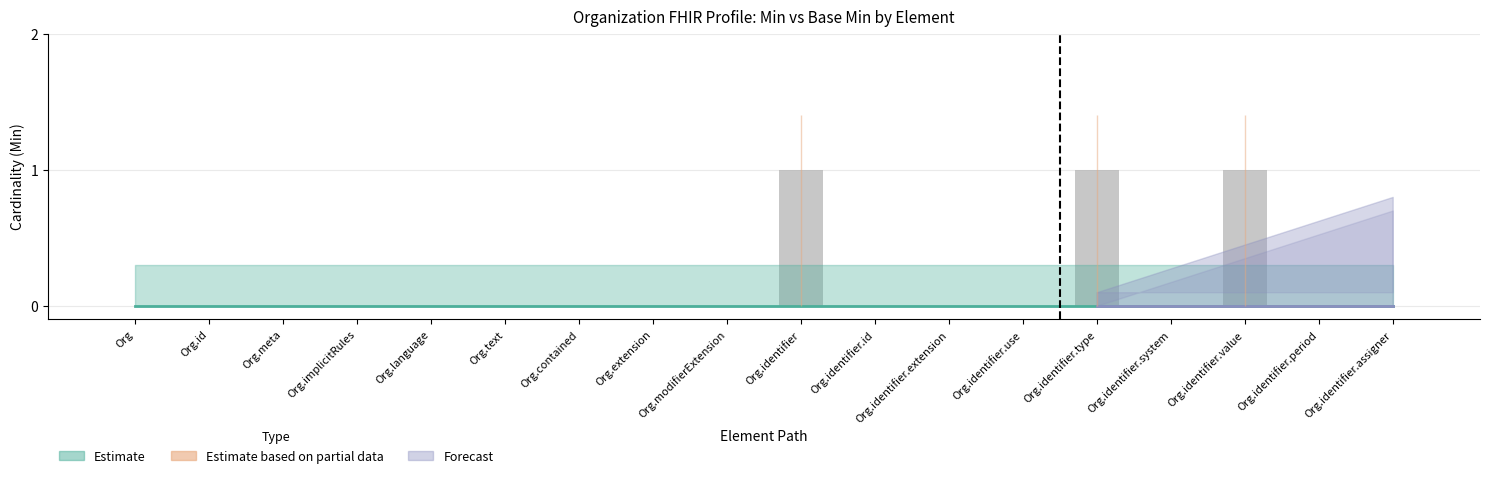

True or false: the data shows 1 at Org.extension.

False